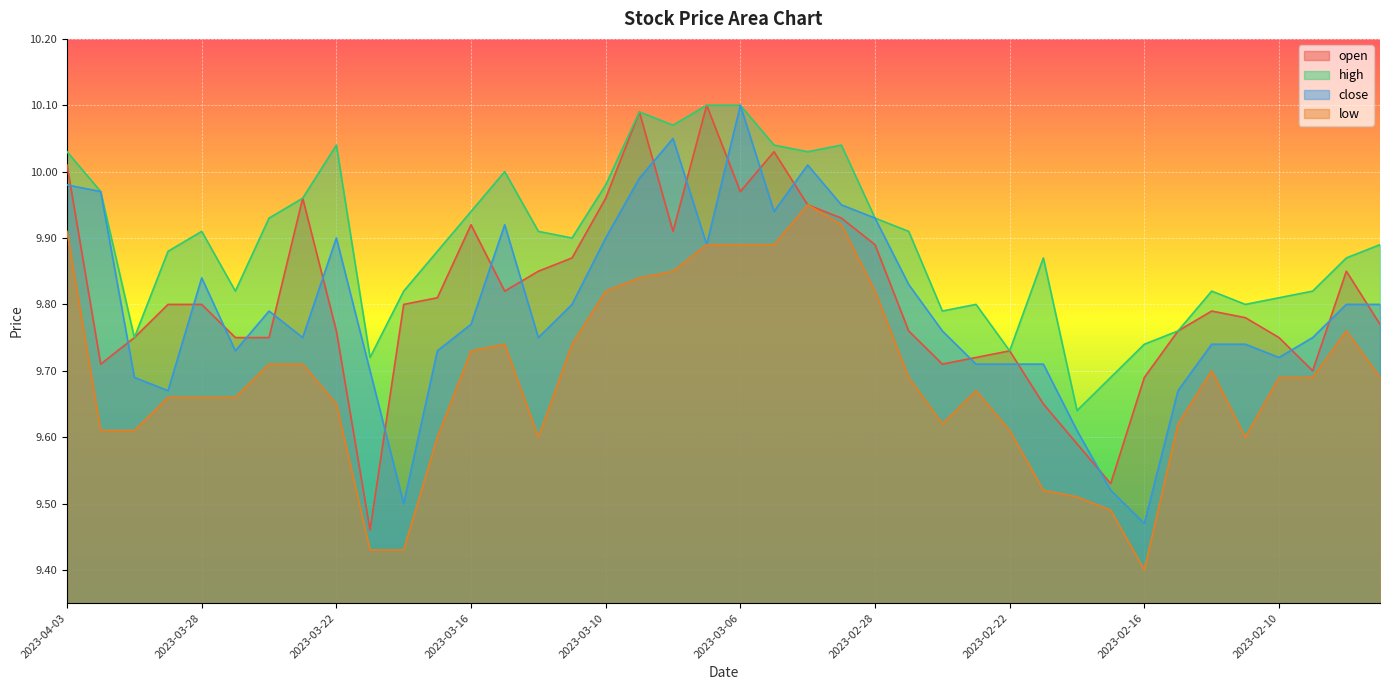

Reading left to right, extract all data points from this chart.

open: 10.0	9.7	9.8	9.8	9.8	9.8	9.8	10.0	9.8	9.5	9.8	9.8	9.9	9.8	9.8	9.9	10.0	10.1	9.9	10.1	10.0	10.0	9.9	9.9	9.9	9.8	9.7	9.7	9.7	9.7	9.6	9.5	9.7	9.8	9.8	9.8	9.8	9.7	9.8	9.8
high: 10.0	10.0	9.8	9.9	9.9	9.8	9.9	10.0	10.0	9.7	9.8	9.9	9.9	10.0	9.9	9.9	10.0	10.1	10.1	10.1	10.1	10.0	10.0	10.0	9.9	9.9	9.8	9.8	9.7	9.9	9.6	9.7	9.7	9.8	9.8	9.8	9.8	9.8	9.9	9.9
close: 10.0	10.0	9.7	9.7	9.8	9.7	9.8	9.8	9.9	9.7	9.5	9.7	9.8	9.9	9.8	9.8	9.9	10.0	10.1	9.9	10.1	9.9	10.0	9.9	9.9	9.8	9.8	9.7	9.7	9.7	9.6	9.5	9.5	9.7	9.7	9.7	9.7	9.8	9.8	9.8
low: 9.9	9.6	9.6	9.7	9.7	9.7	9.7	9.7	9.7	9.4	9.4	9.6	9.7	9.7	9.6	9.7	9.8	9.8	9.8	9.9	9.9	9.9	9.9	9.9	9.8	9.7	9.6	9.7	9.6	9.5	9.5	9.5	9.4	9.6	9.7	9.6	9.7	9.7	9.8	9.7